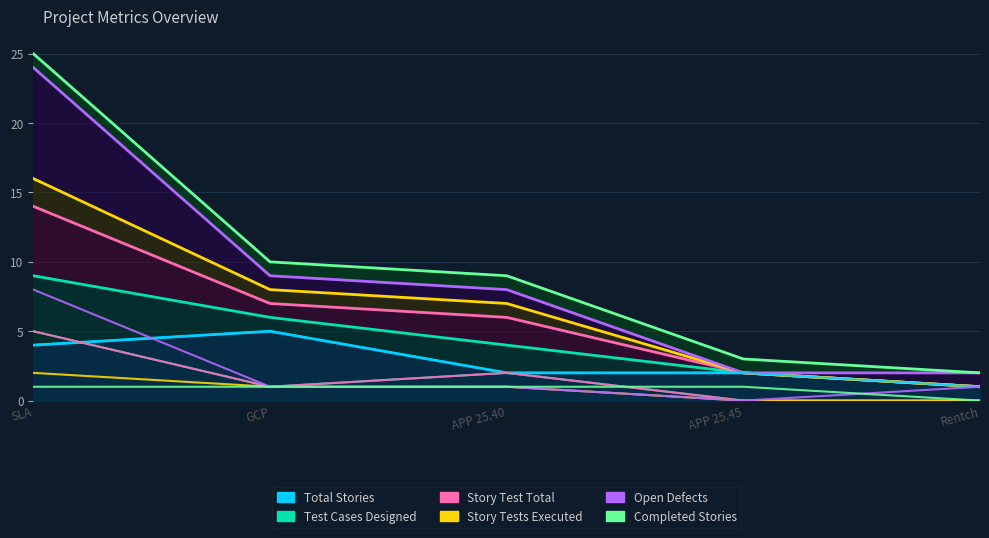

Rank the series by their maximum value, from lowest to highest.

Completed Stories, Story Tests Executed, Total Stories, Test Cases Designed, Story Test Total, Open Defects